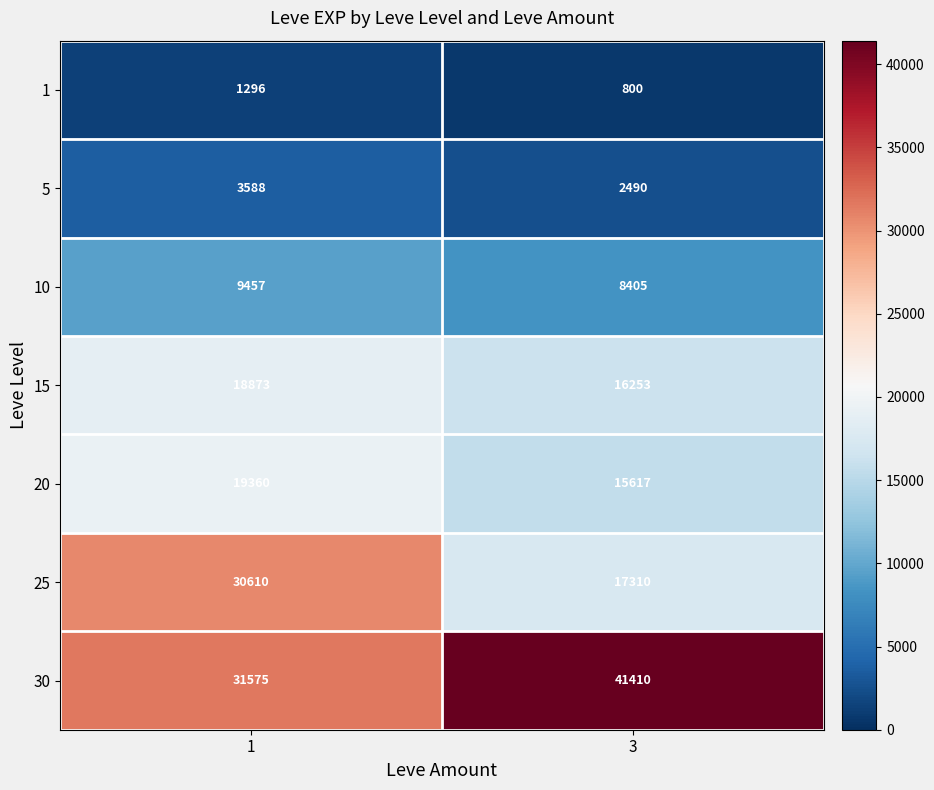

At which category is the sum across all series the highest?

1